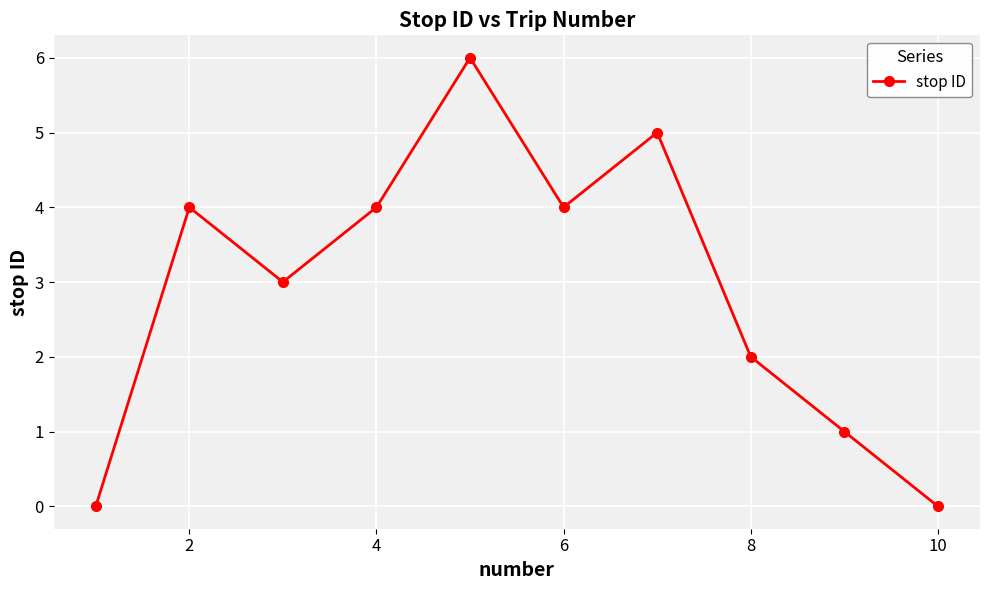

What is the greatest value displayed?

6